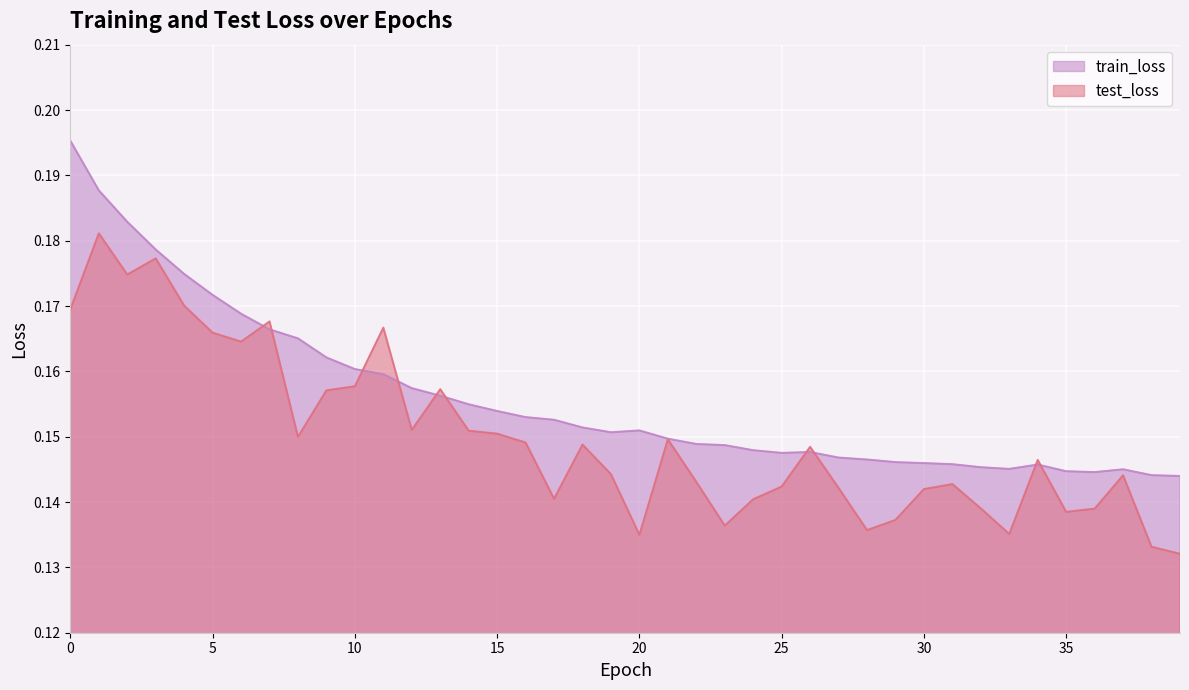

How many intersections are there between test_loss and train_loss?

10